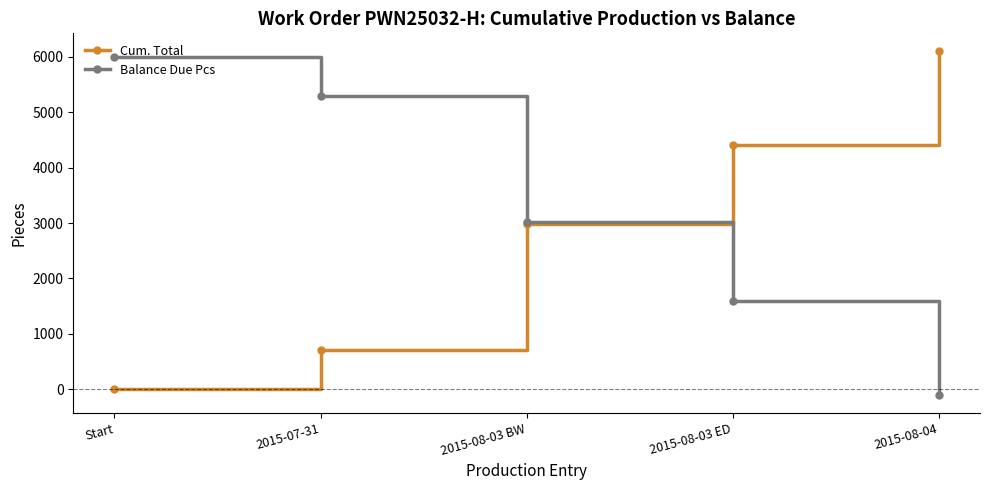

True or false: Cum. Total and Balance Due Pcs cross at least once.

True